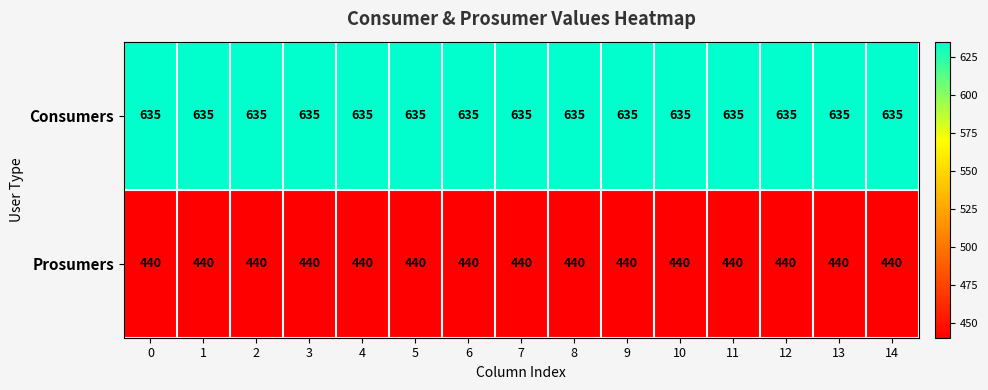

The Prosumers series shows 440 at 11. True or false?

True